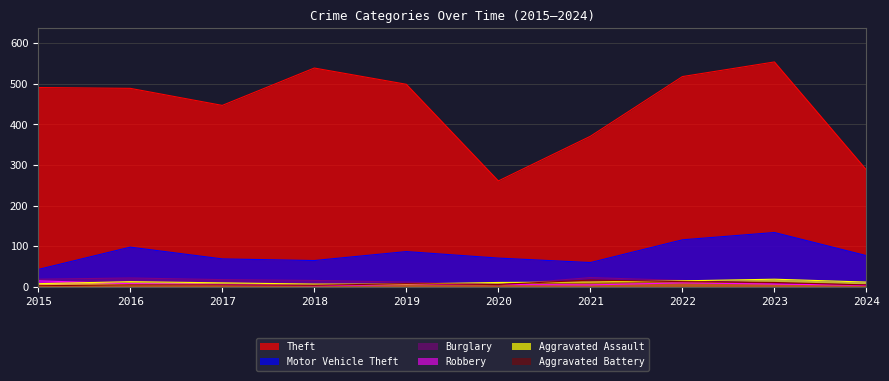

At which category does Theft reach its first local valley?

2017